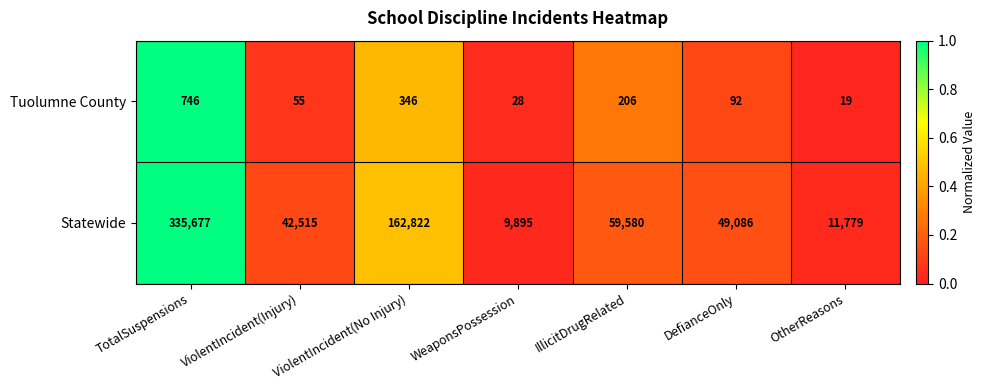

Rank the series at ViolentIncident(Injury) from lowest to highest value.

Tuolumne County, Statewide